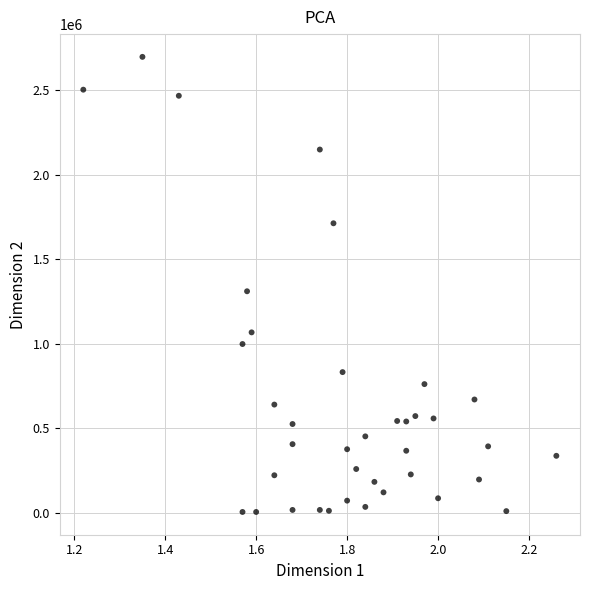

What is the range of Y values (max minus min)?

2691000